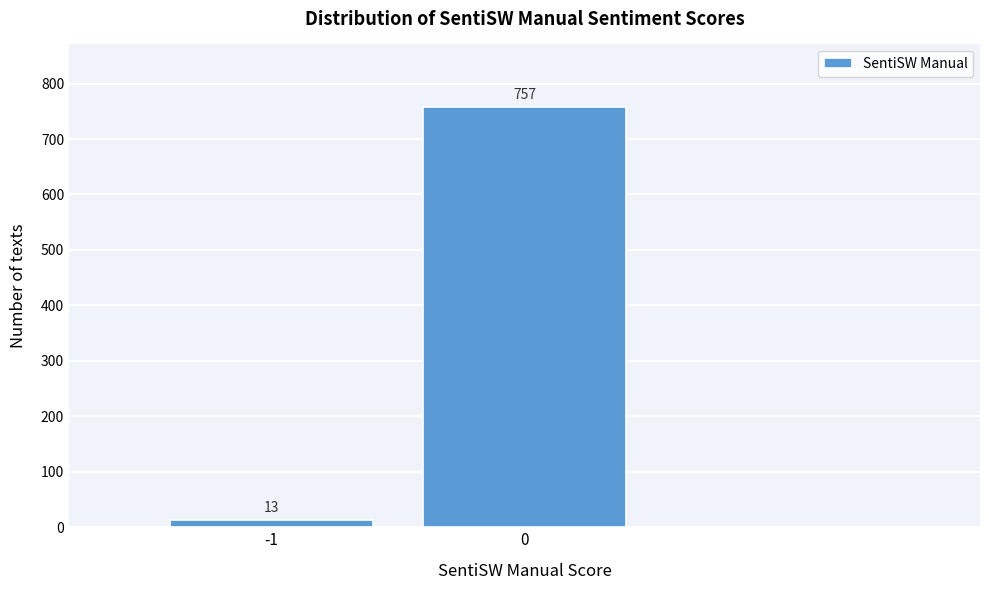

Reading left to right, list all the values displayed in this chart.

-1=13	0=757